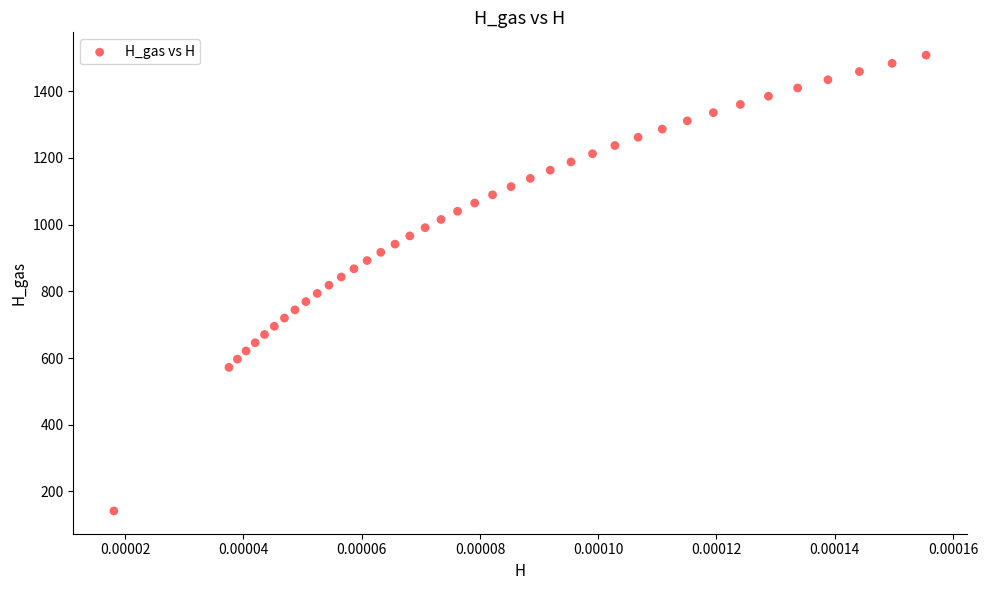

What is the range of Y values (max minus min)?

1366.5